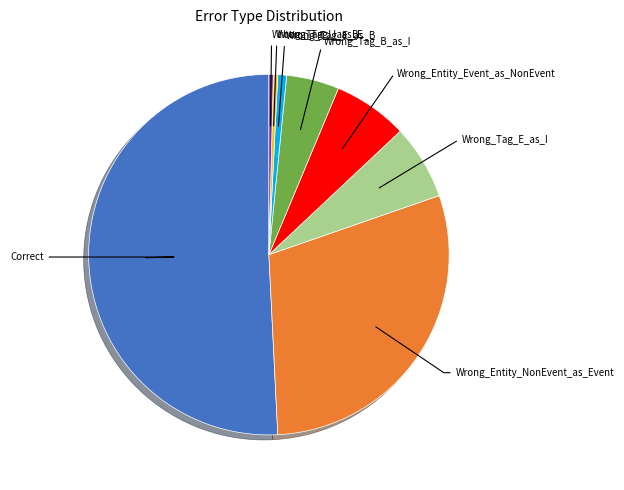

Is there a majority slice in this chart?

Yes